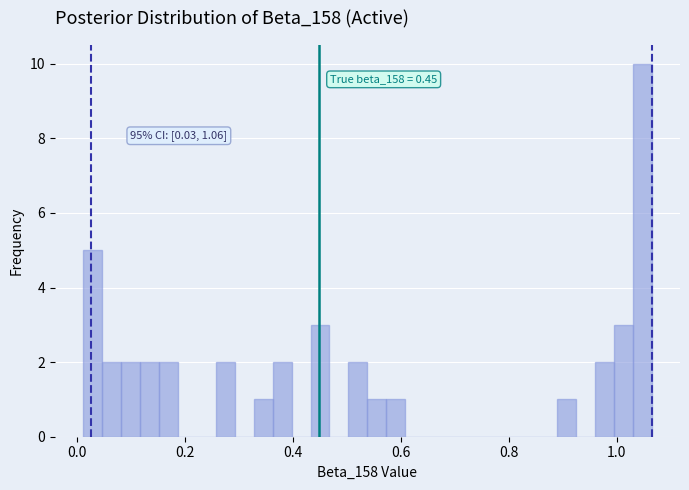

Read against the x-axis, roughly where is the centre of the tallest bar?

1.04